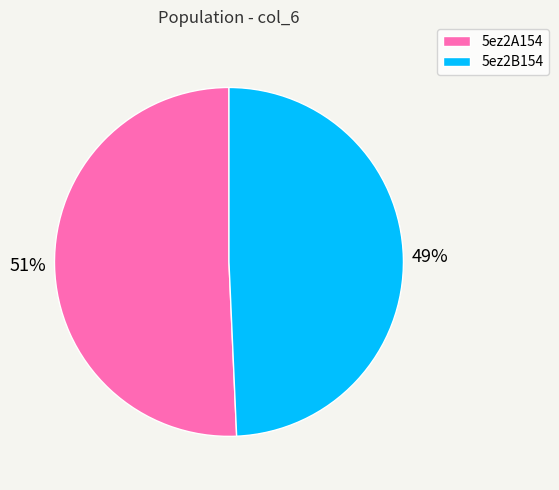

Rank the categories by value from lowest to highest.

5ez2B154, 5ez2A154